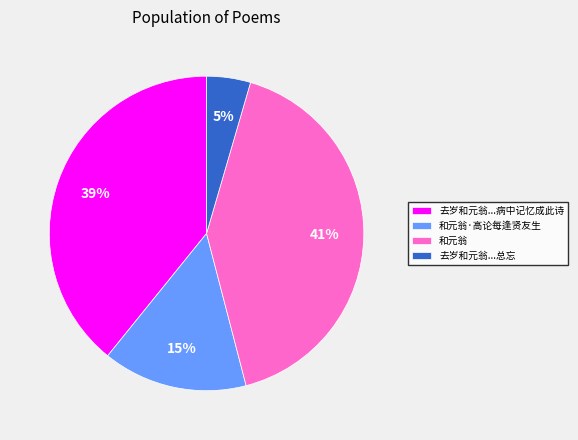

To the nearest percent, what portion does 和元翁 represent?

41%